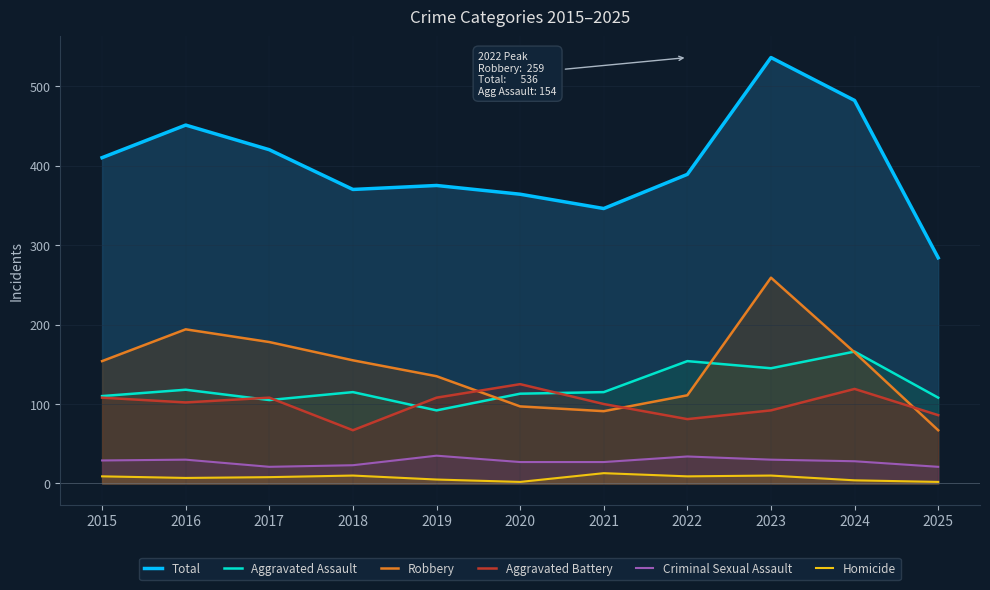

Which category has the highest value in the Criminal Sexual Assault series?

2019